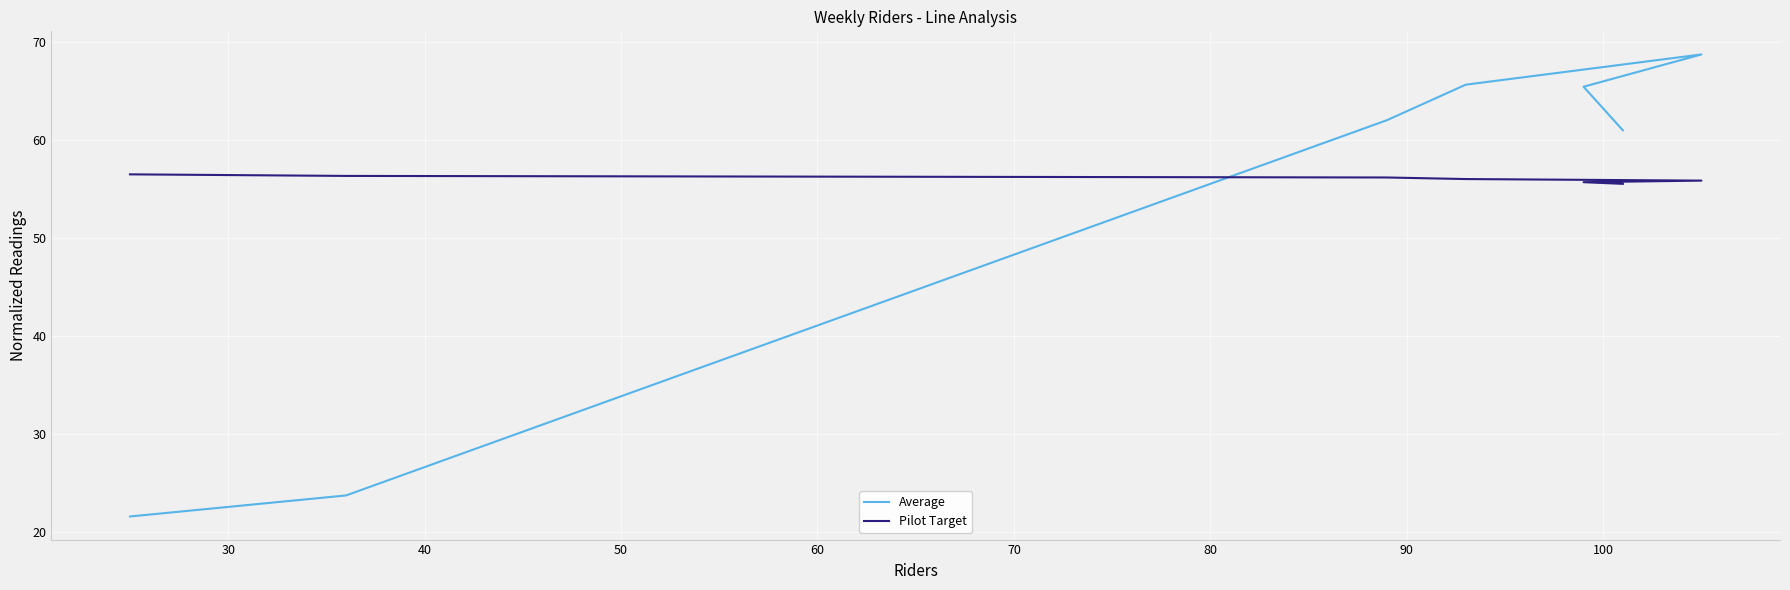

Reading right to left, what are all the values shown in this chart?

Average: 21.6	23.7	62.1	65.7	68.8	65.5	61.0
Pilot Target: 56.5	56.4	56.2	56.0	55.9	55.7	55.6